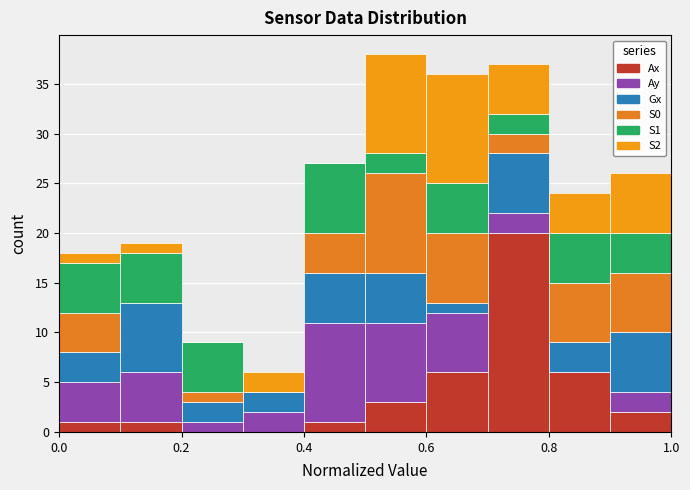

What is the total height of the stacked bar covering 0.8 to 0.9 on the x-axis? The values are not printed on the chart, so give them approximately, as read against the axis.

24